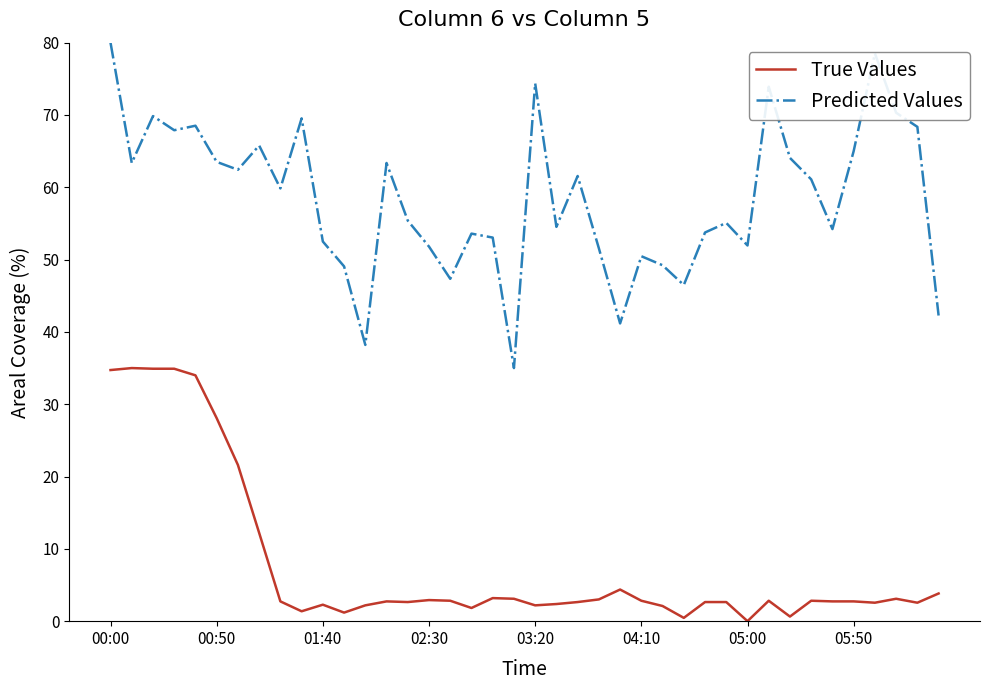

True or false: Predicted Values has more than 2 points higher than both neighbors.

True